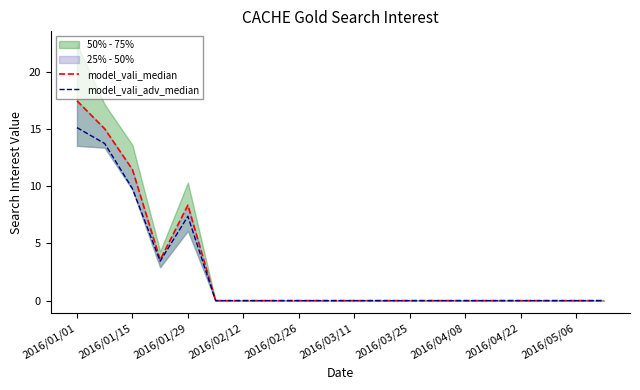

The model_vali_median series shows 0.0 at 17. True or false?

True